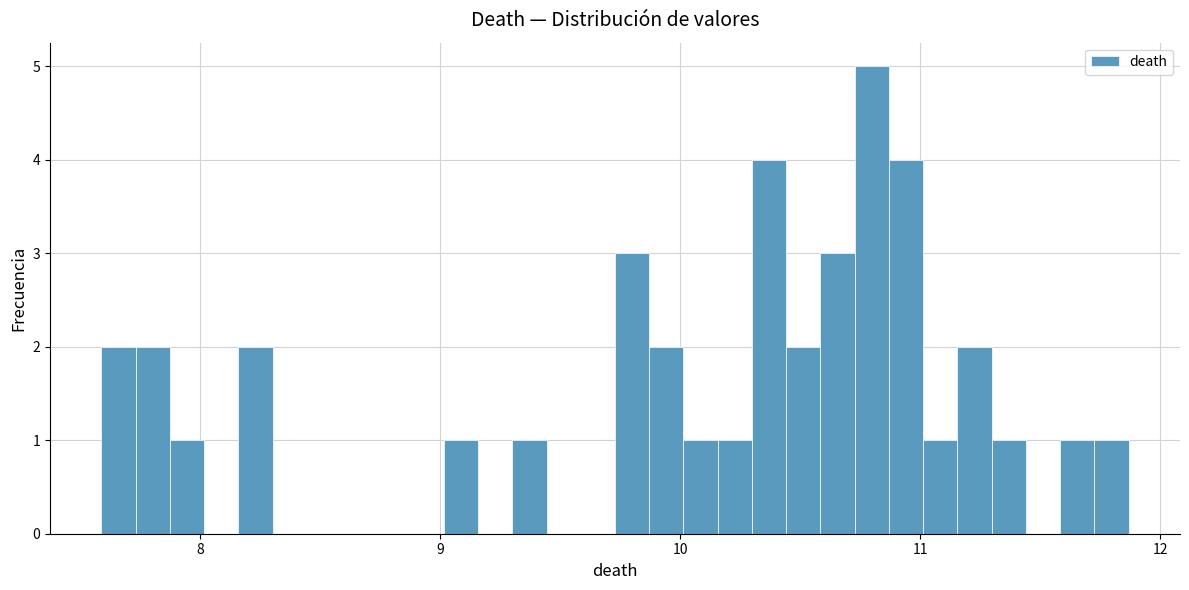

Read against the x-axis, roughly where is the centre of the tallest bar?

10.8